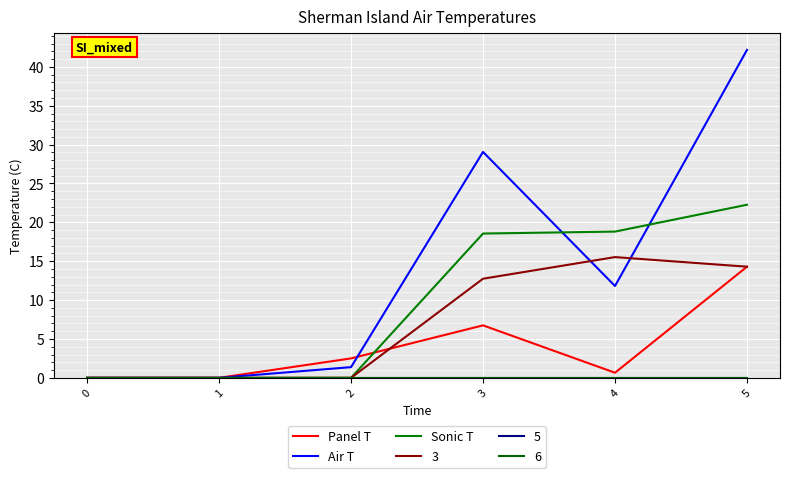

Reading right to left, what are all the values shown in this chart?

2: 14.3	0.7	6.8	2.5	0.0	0.0
4: 42.2	11.8	29.1	1.4	0.0	0.0
1: 22.3	18.8	18.6	0.0	0.0	0.0
3: 14.3	15.5	12.8	0.0	0.0	0.0